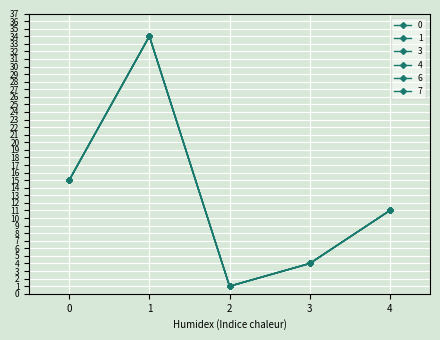

What is the average value of the 0 series?

13